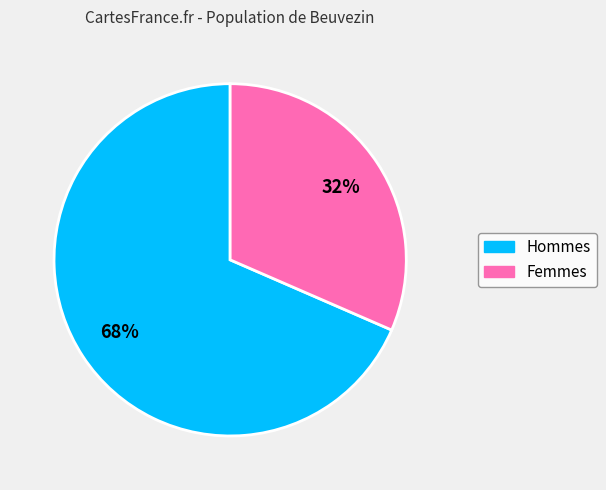

To the nearest percent, what is the average slice percentage?

50%